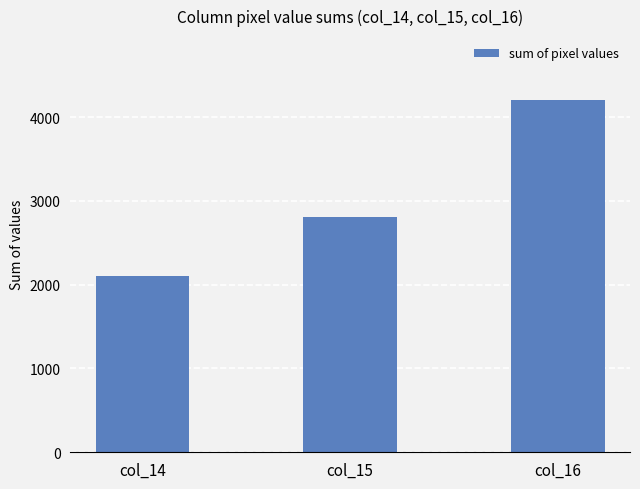

How many distinct data groups are displayed?

1